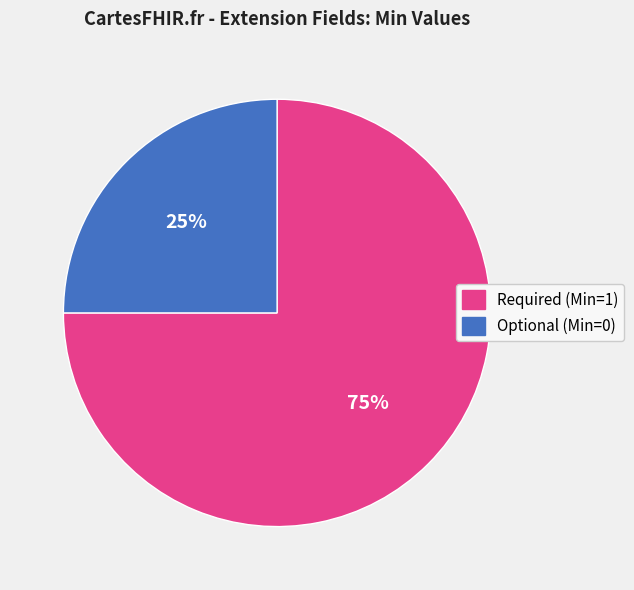

Count the number of slices in the pie.

2